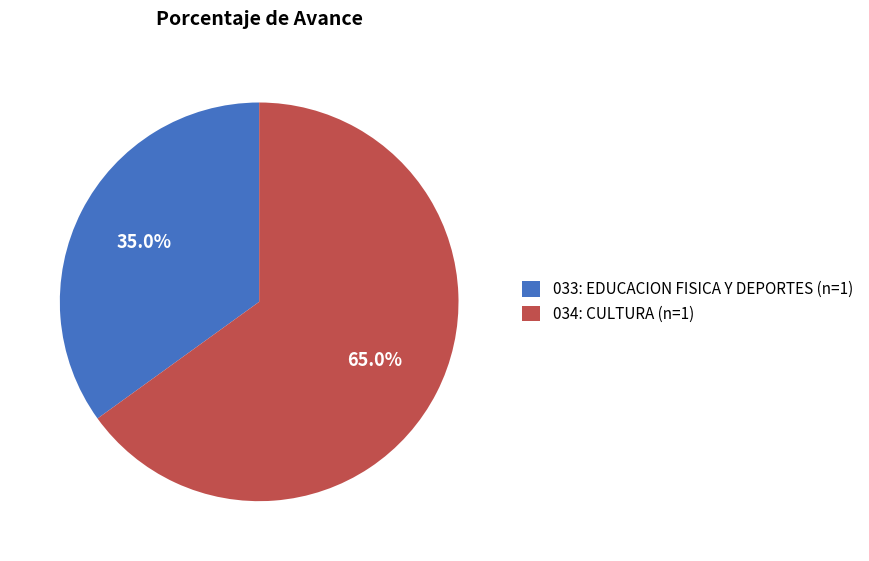

To the nearest percent, what portion does 034: CULTURA represent?

65%